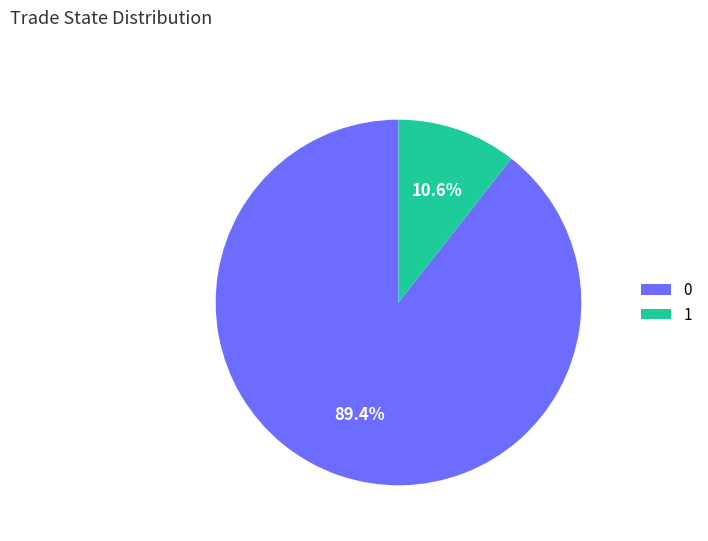

Rank the categories by value from lowest to highest.

1, 0